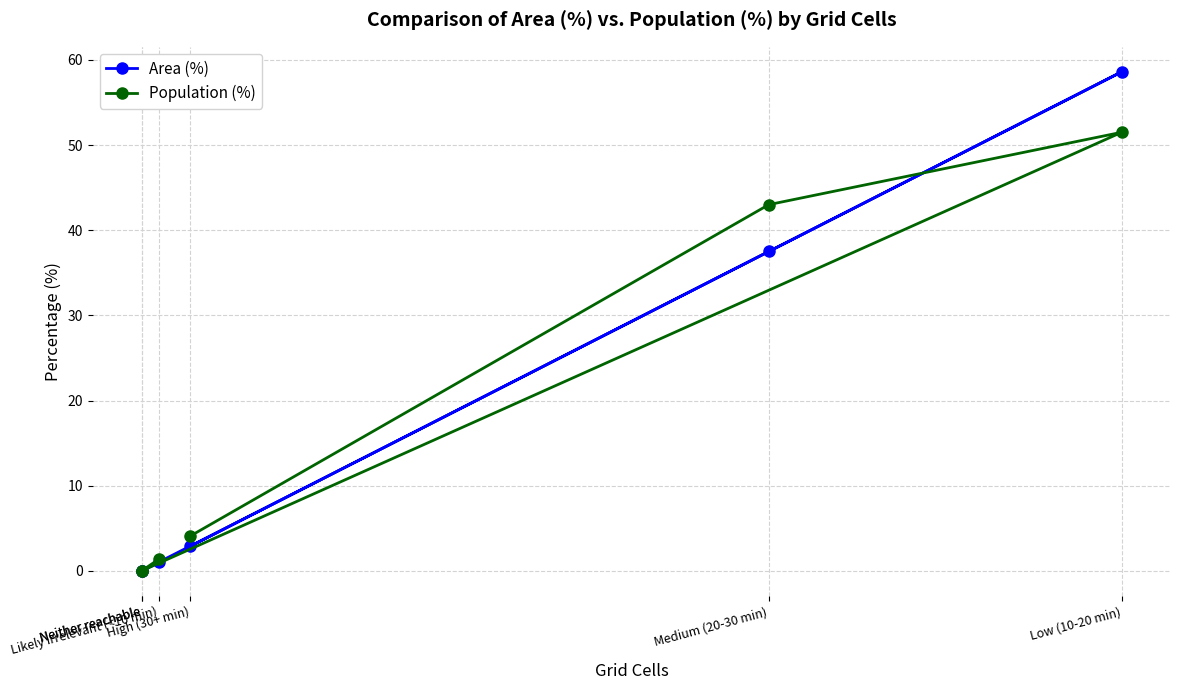

What are all the series names shown in the legend?

Area (%), Population (%)